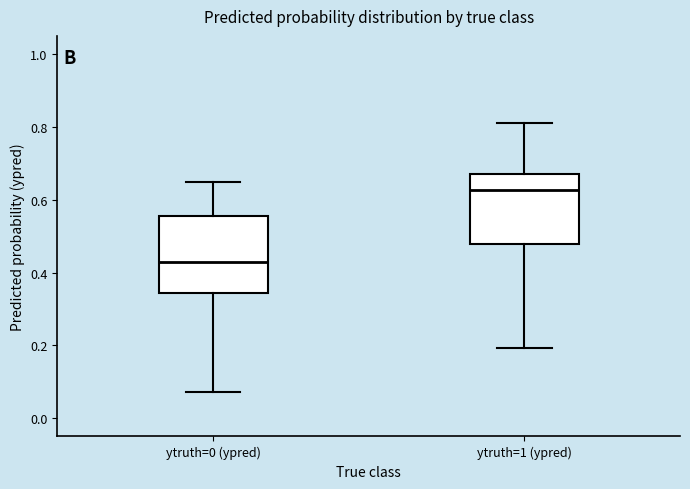

Where is the upper edge of the box for ytruth=1 (ypred) on the y-axis? The values are not printed on the chart, so give them approximately, as read against the axis.

0.68